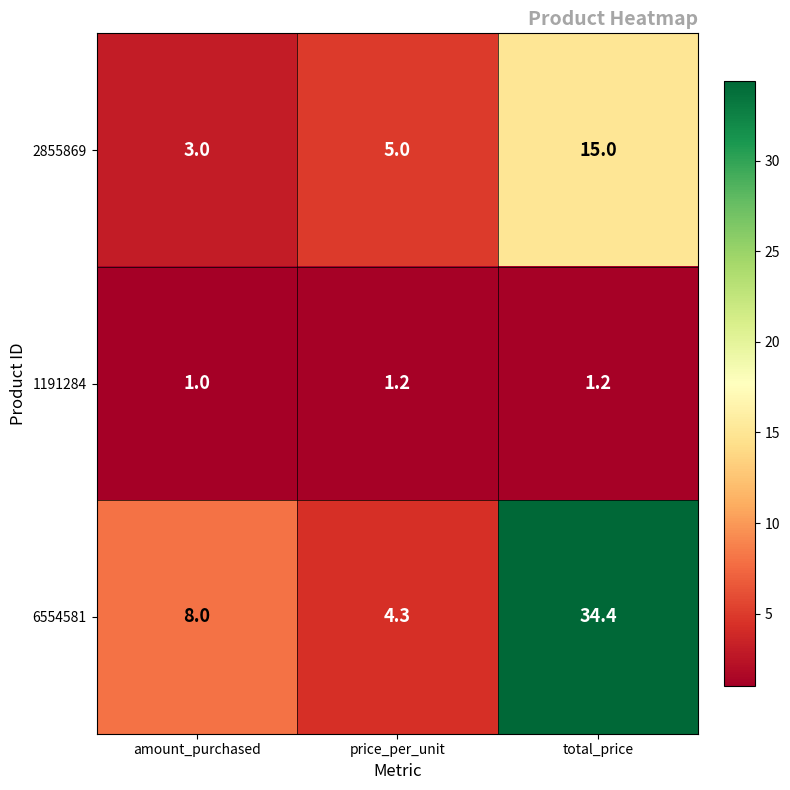

Which series has the largest range (max minus min)?

6554581